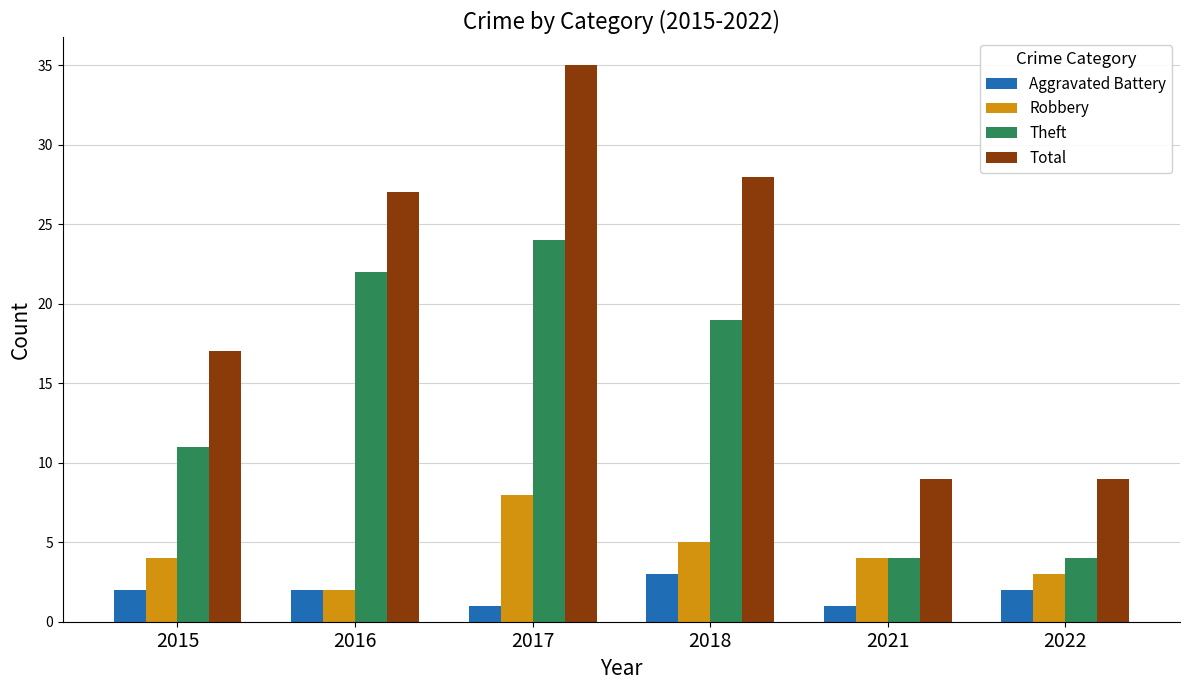

Which category has the highest value in the Robbery series?

2017